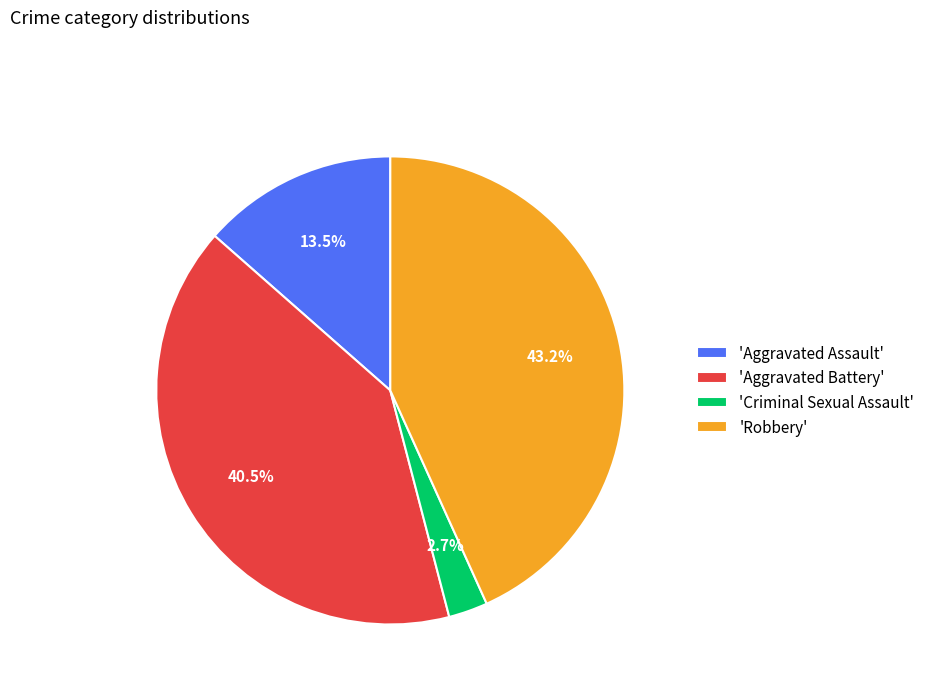

Does any single category account for the majority?

No